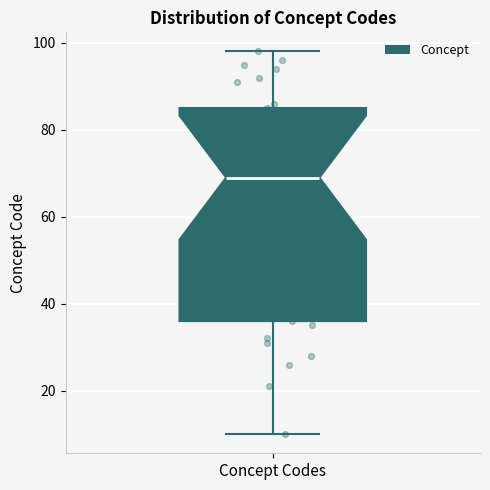

Where does the upper whisker of the box for Concept Codes end on the y-axis? The values are not printed on the chart, so give them approximately, as read against the axis.

98